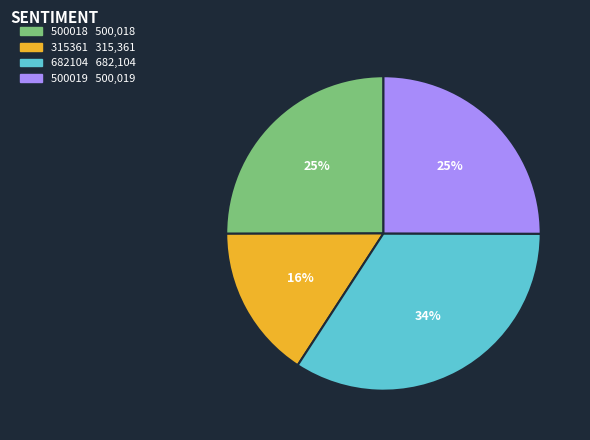

To the nearest percent, what percentage of the pie is 682104?

34%